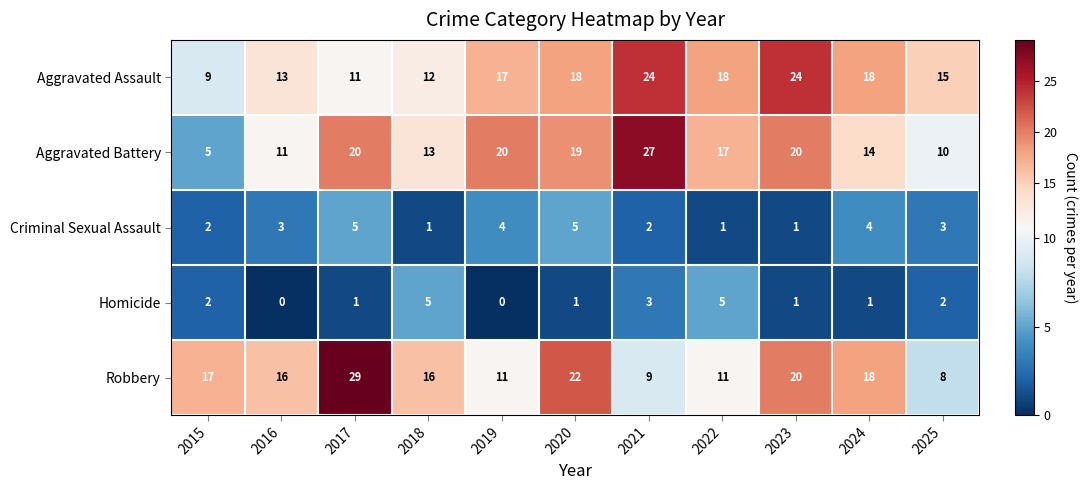

At which label does Robbery reach its minimum?

2025